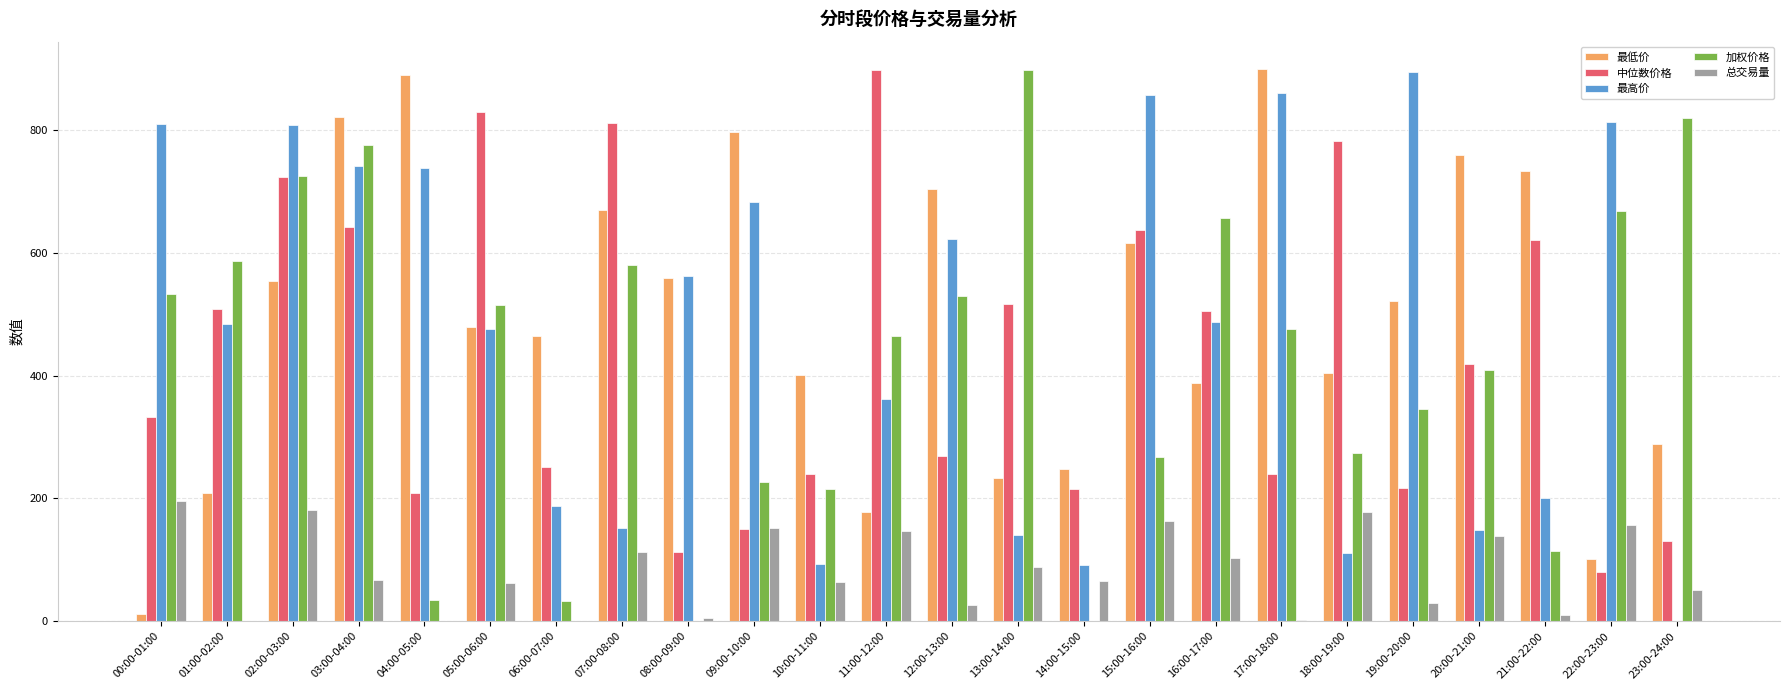

Is the value of 加权价格 at 01:00-02:00 greater than the value of 中位数价格 at 18:00-19:00?

No